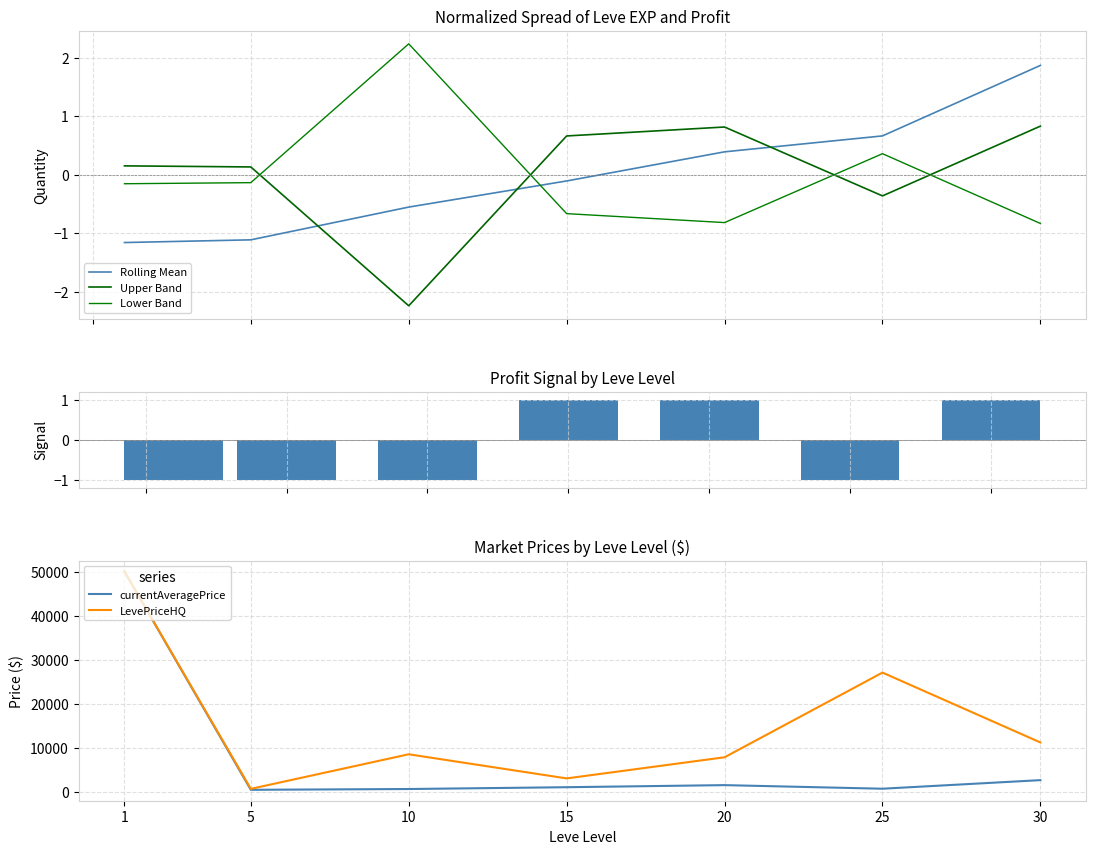

What is the value of the LevePriceHQ bar at the 6th from the left?

27036.8